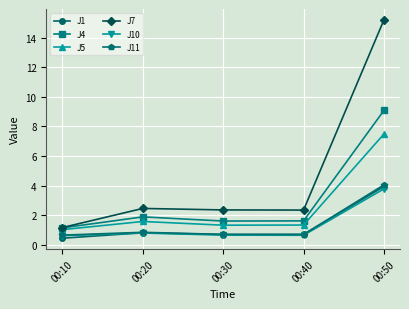

Between 00:20 and 00:40, which series saw the biggest shift?

J4